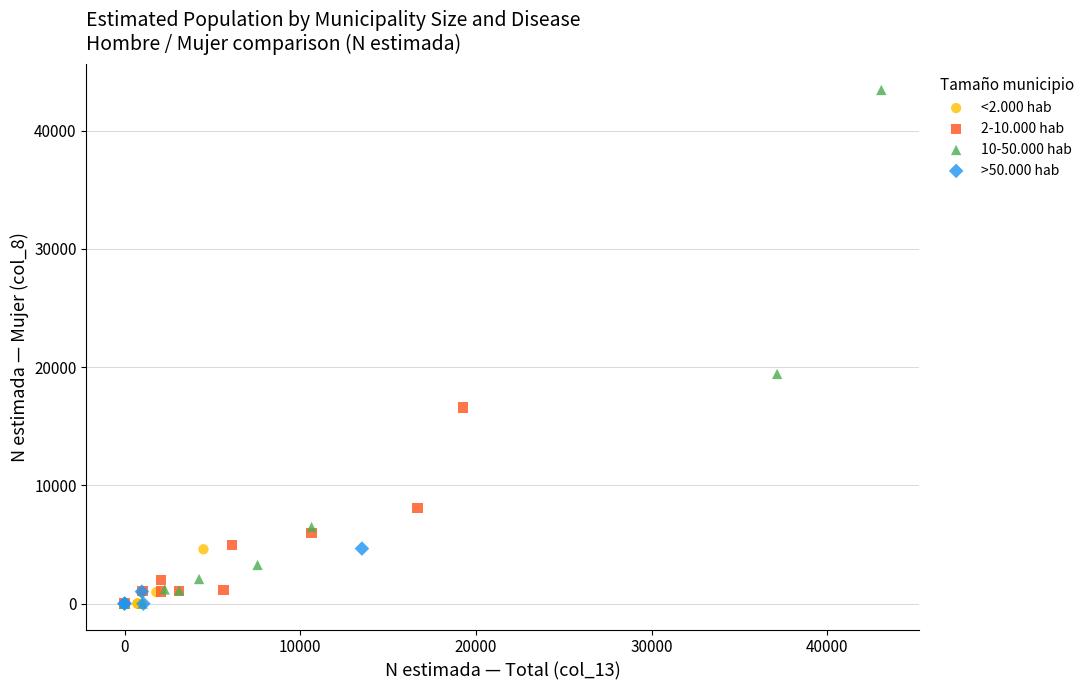

Which series reaches the maximum Y coordinate?

10-50.000 hab